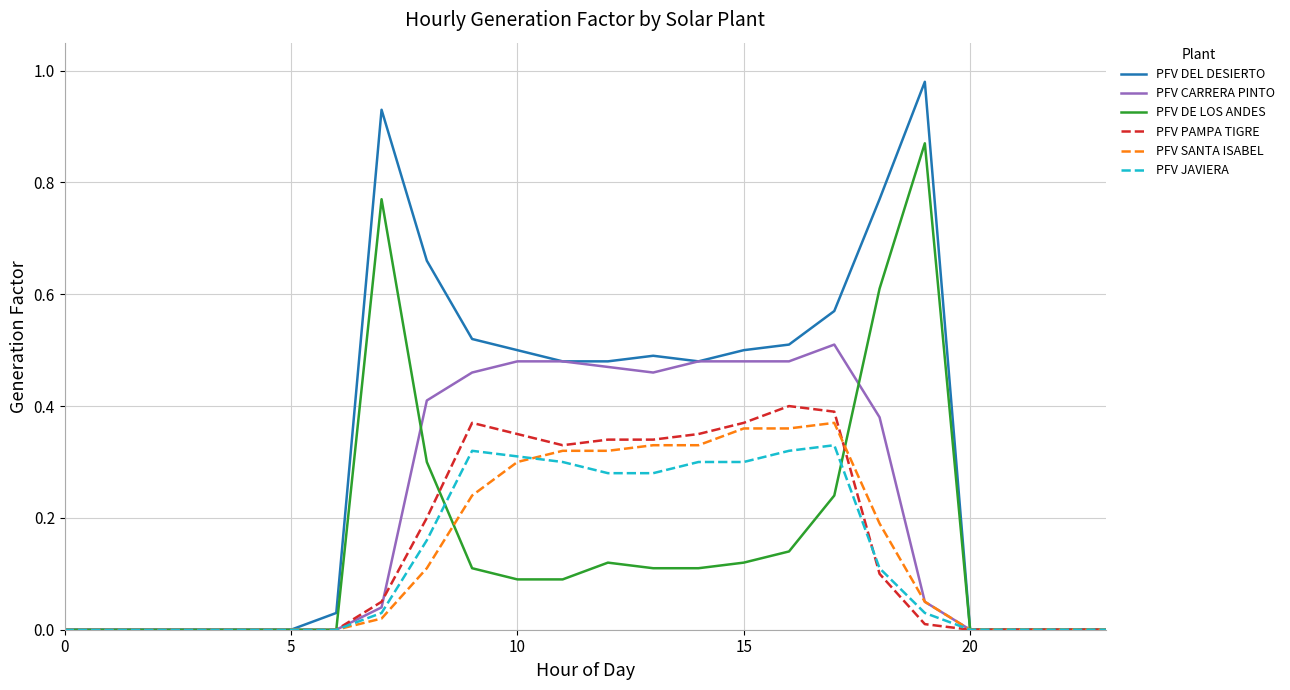

Which series has the largest total across all categories?

PFV DEL DESIERTO